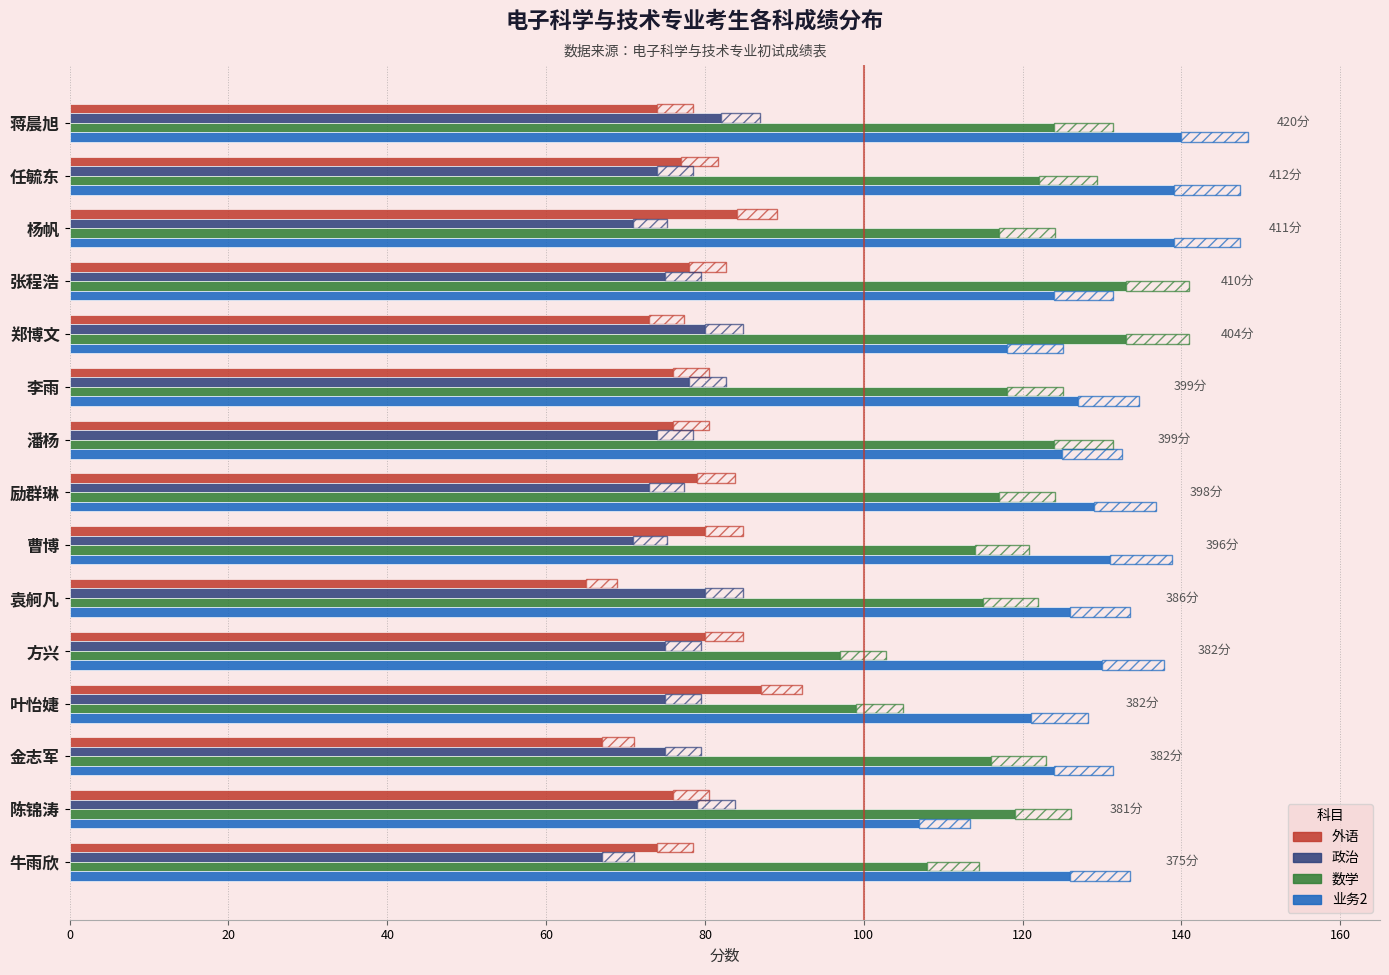

What is the value of the 数学 bar at the 14th from the left?

119